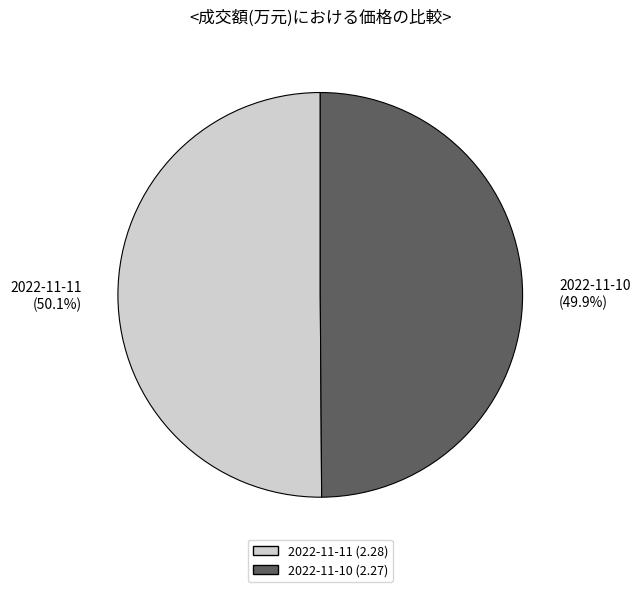

How many slices are in this pie chart?

2